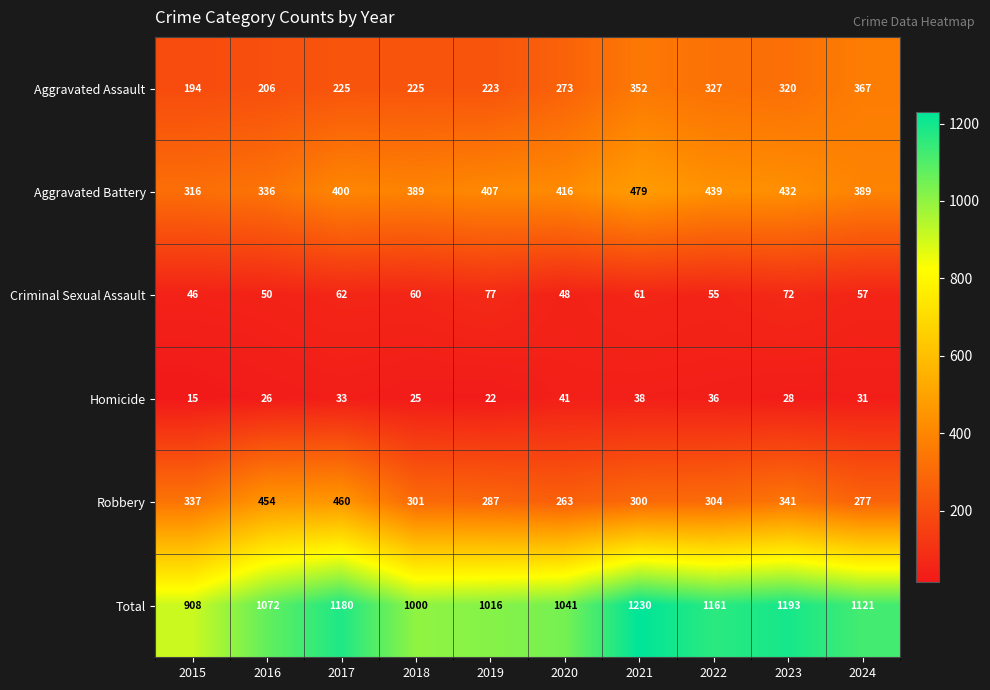

True or false: Total has a value of 461 at 2015.

False